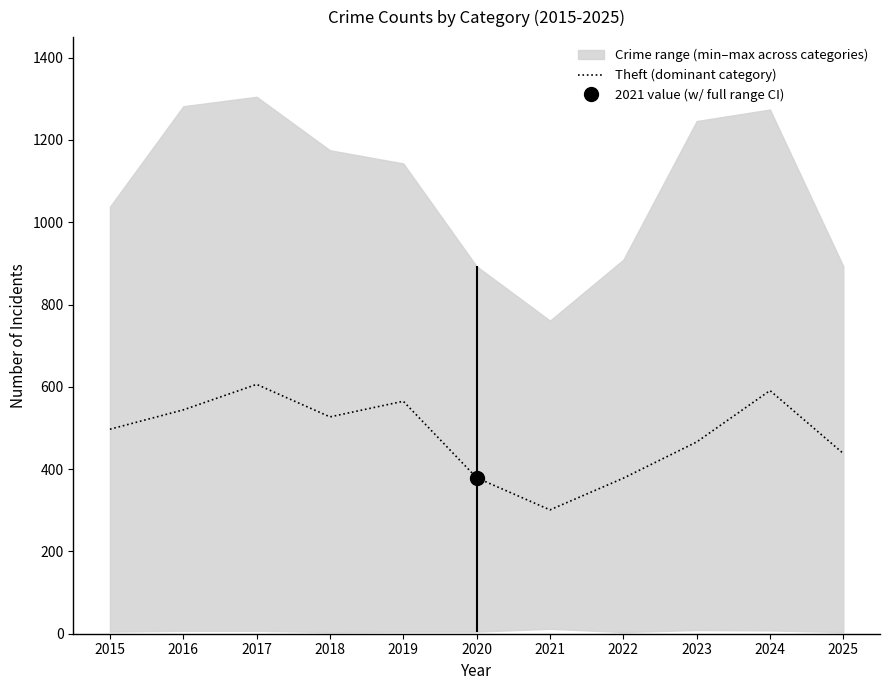

What is the sum of the values at 2023 and 2016?

1010